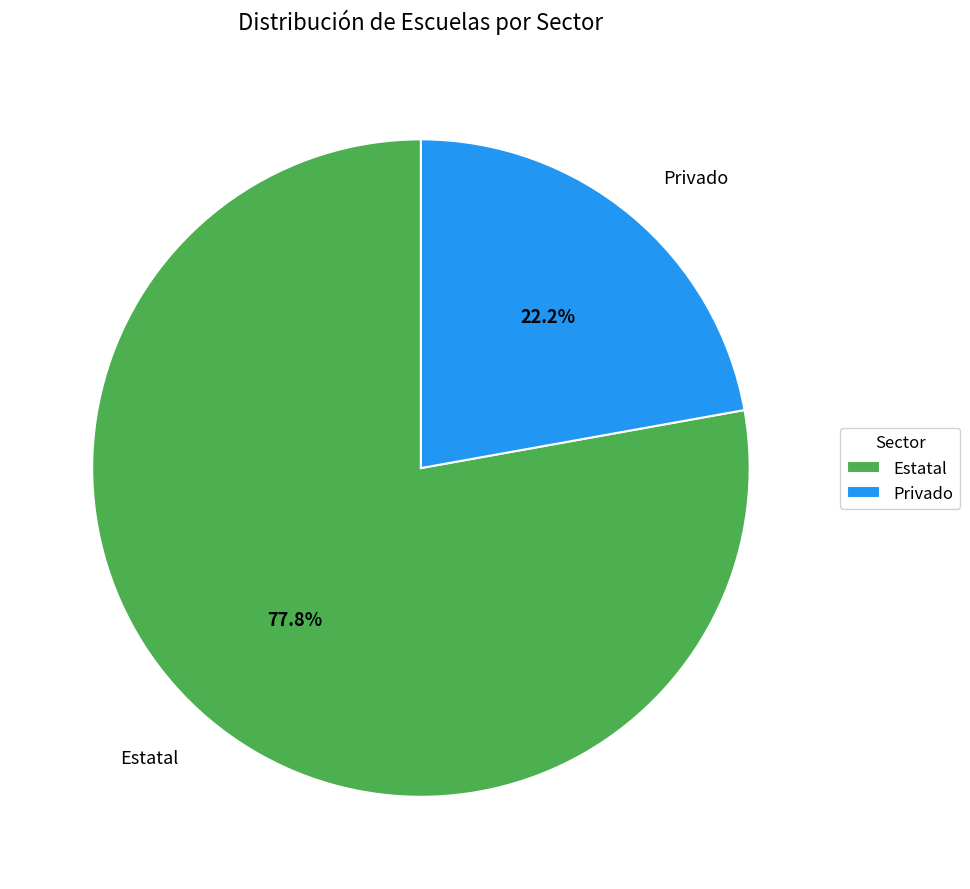

Approximately how many times larger is the value at Privado compared to Estatal?

0.3